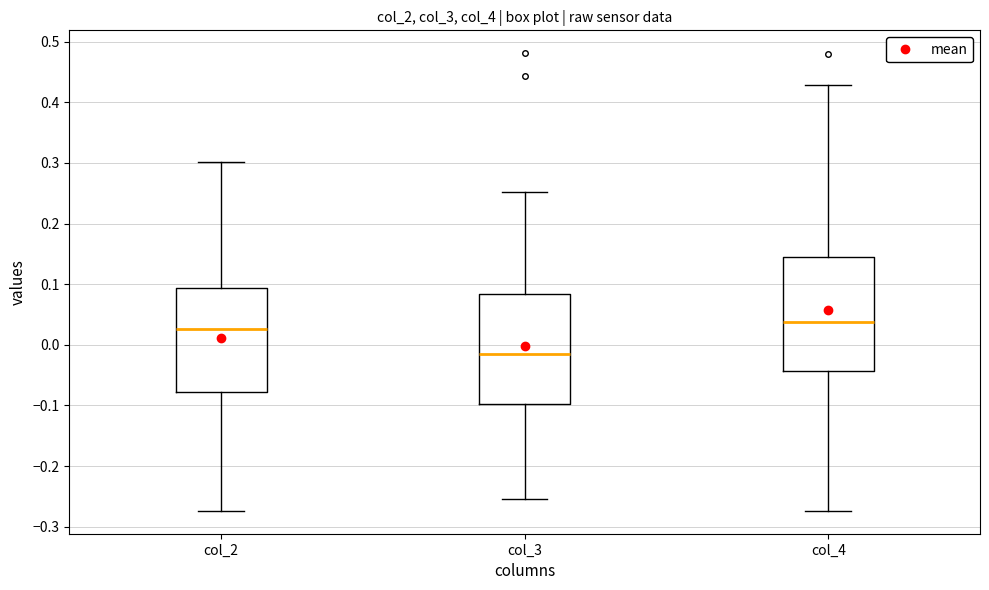

Where does the median line of the box for col_3 sit on the y-axis? The values are not printed on the chart, so give them approximately, as read against the axis.

-0.02